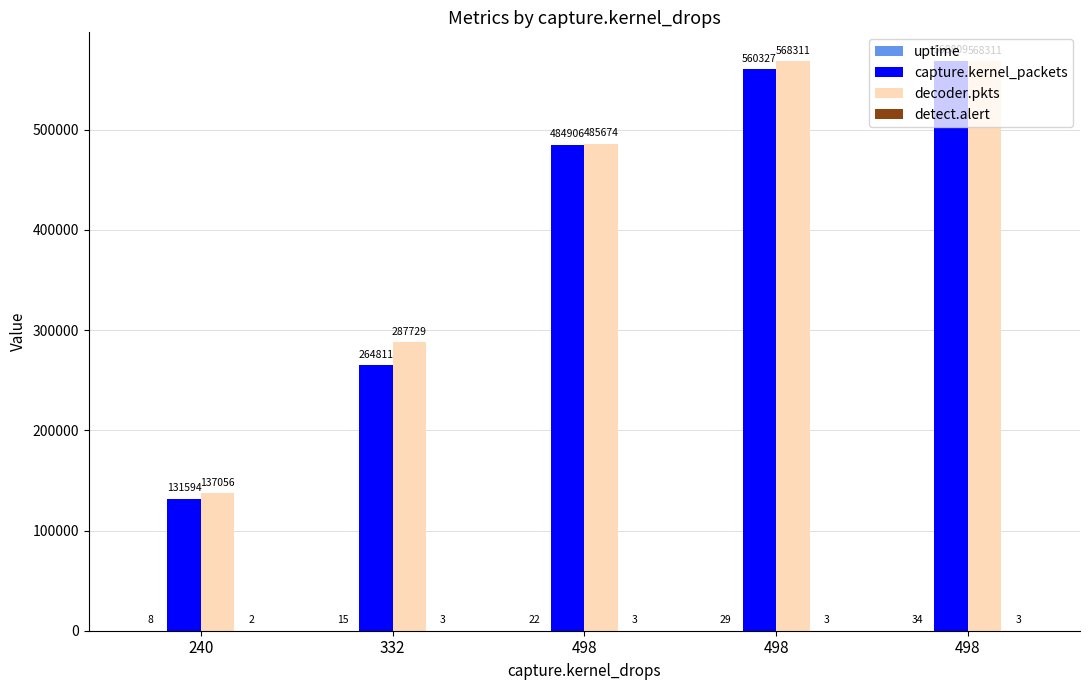

Count the number of data series in this chart.

4